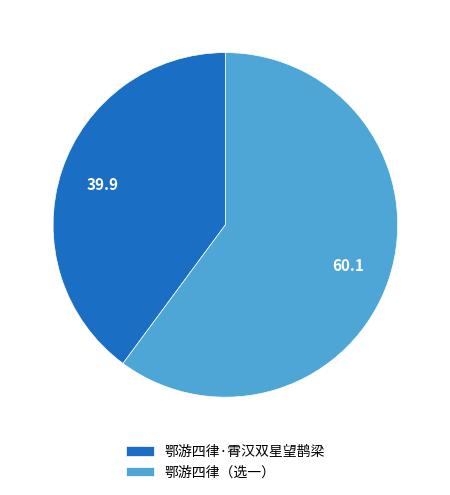

What is the majority slice?

鄂游四律（选一）